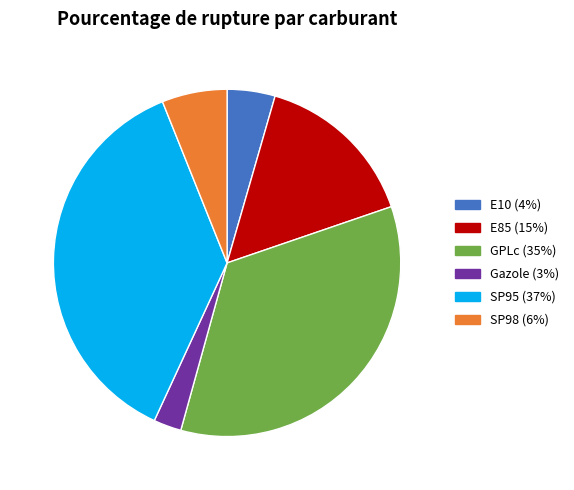

What is the ratio of the value at E85 to the value at Gazole?

5.9